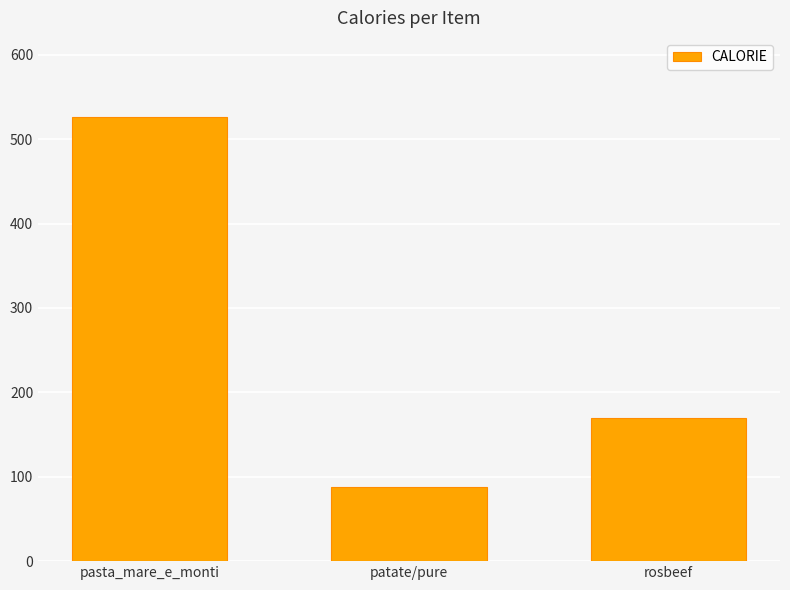

What is the value of the 3rd bar from the left?

170